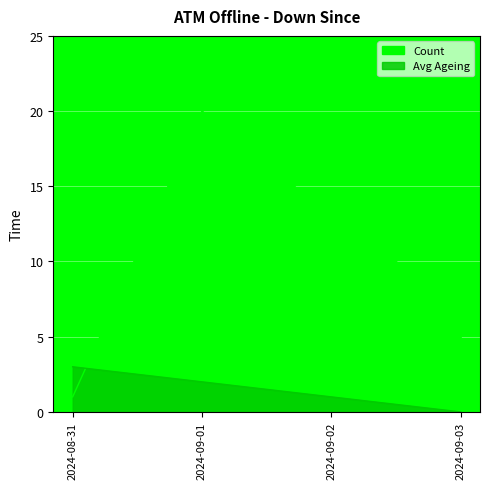

The Avg Ageing series shows 1 at 2024-09-02. True or false?

True